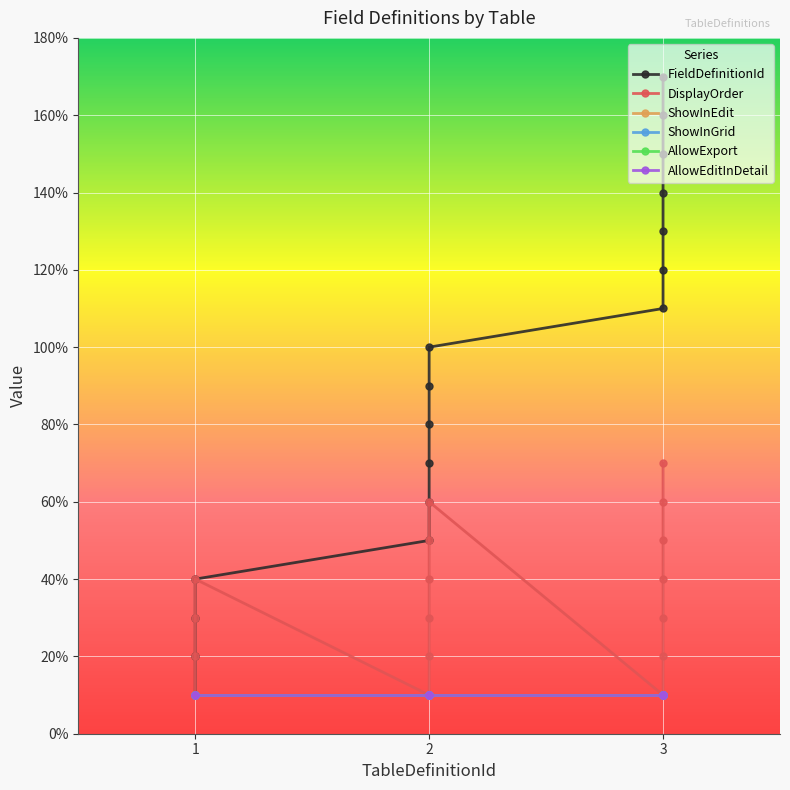

Reading right to left, transcribe all the data shown in this chart.

FieldDefinitionId: 17	16	15	14	13	12	11	10	9	8	7	6	5	4	3	2	1
DisplayOrder: 7	6	5	4	3	2	1	6	5	4	3	2	1	4	3	2	1
ShowInEdit: 1	1	1	1	1	1	1	1	1	1	1	1	1	1	1	1	1
ShowInGrid: 1	1	1	1	1	1	1	1	1	1	1	1	1	1	1	1	1
AllowExport: 1	1	1	1	1	1	1	1	1	1	1	1	1	1	1	1	1
AllowEditInDetail: 1	1	1	1	1	1	1	1	1	1	1	1	1	1	1	1	1